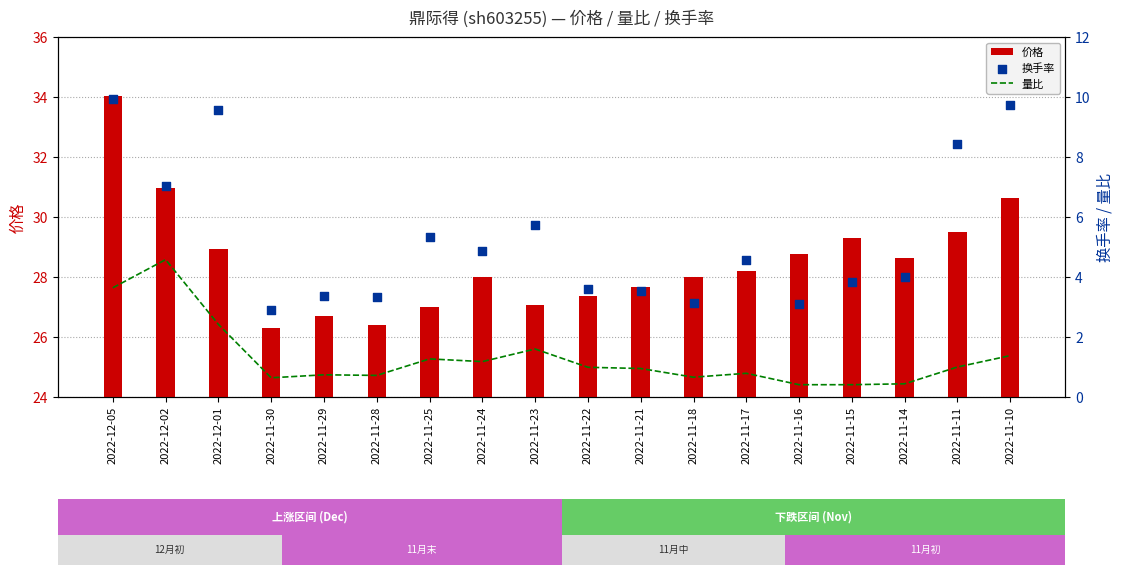

What is the total value across all series at 2022-11-29?

30.8